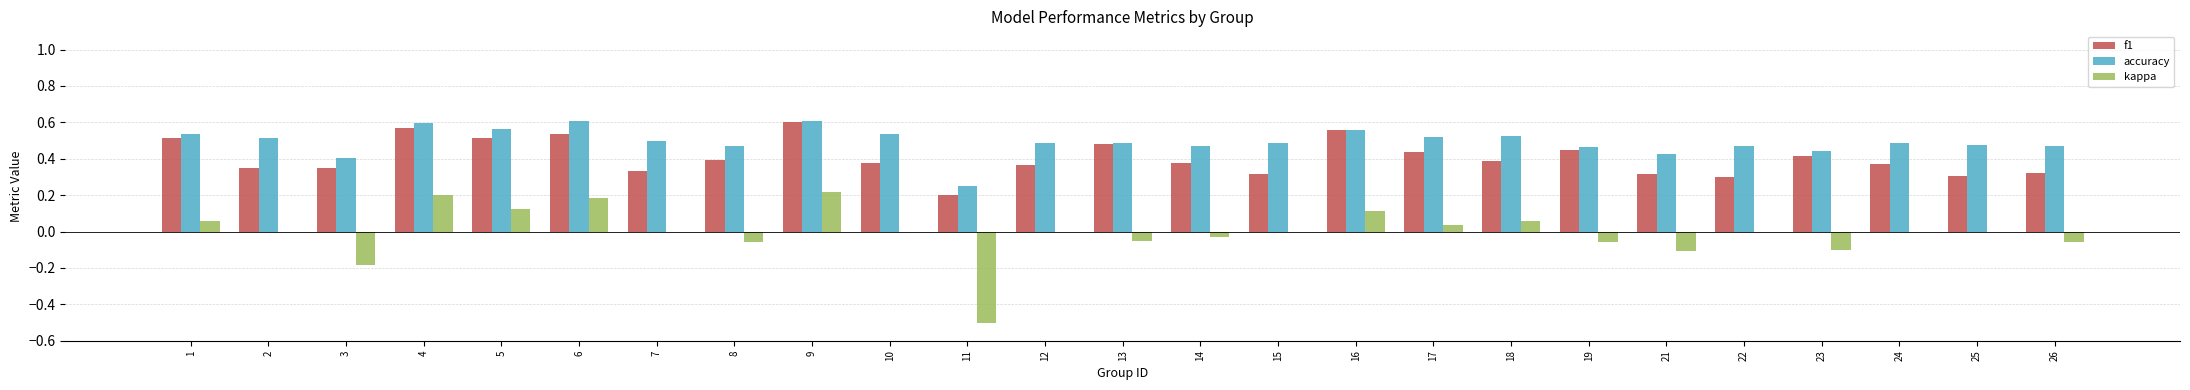

Which series has the largest total across all categories?

accuracy